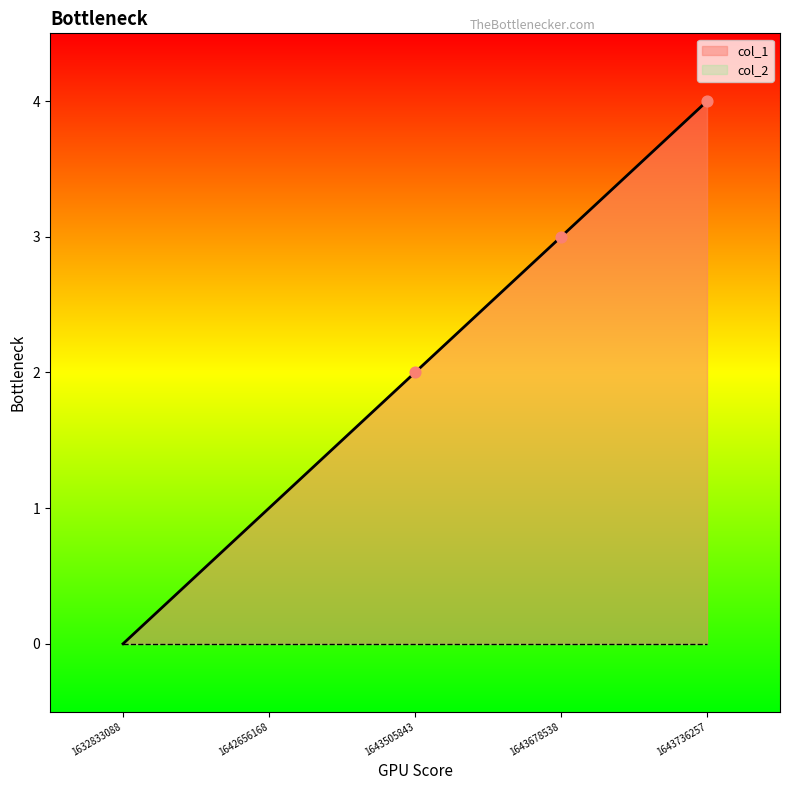

Between 1642656168 and 1643678538, which is larger?

1643678538